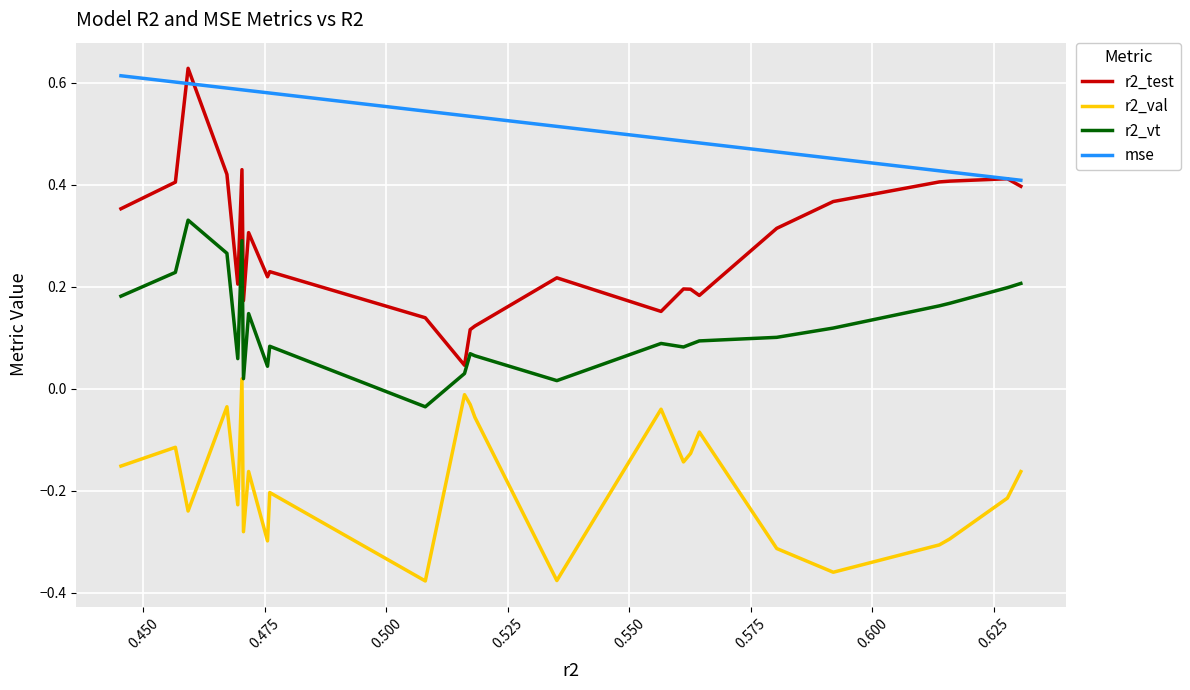

List the series in order of their overall mean, lowest first.

r2_val, r2_vt, r2_test, mse